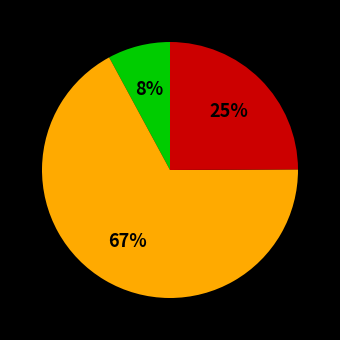

Count the number of slices in the pie.

3